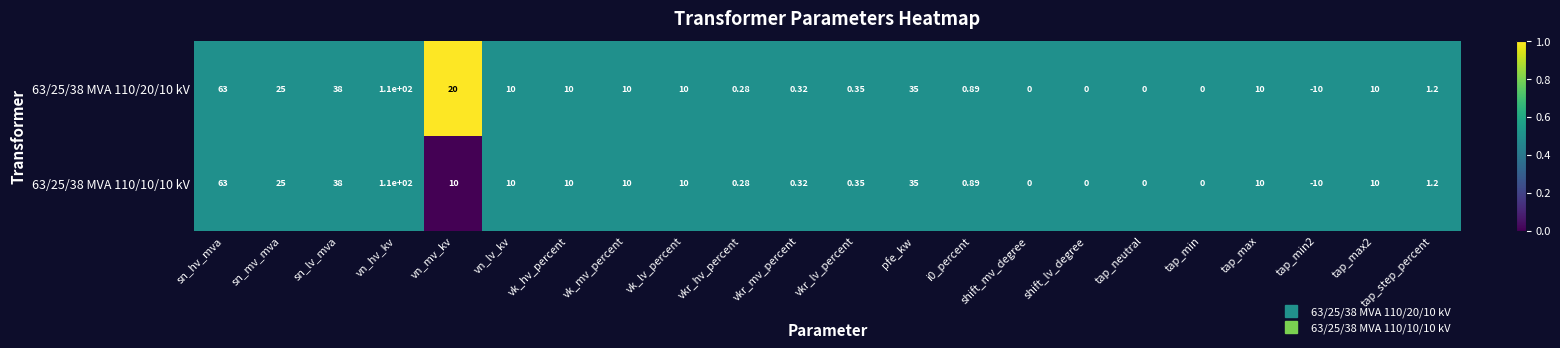

Which label corresponds to the largest value in the chart?

vn_hv_kv